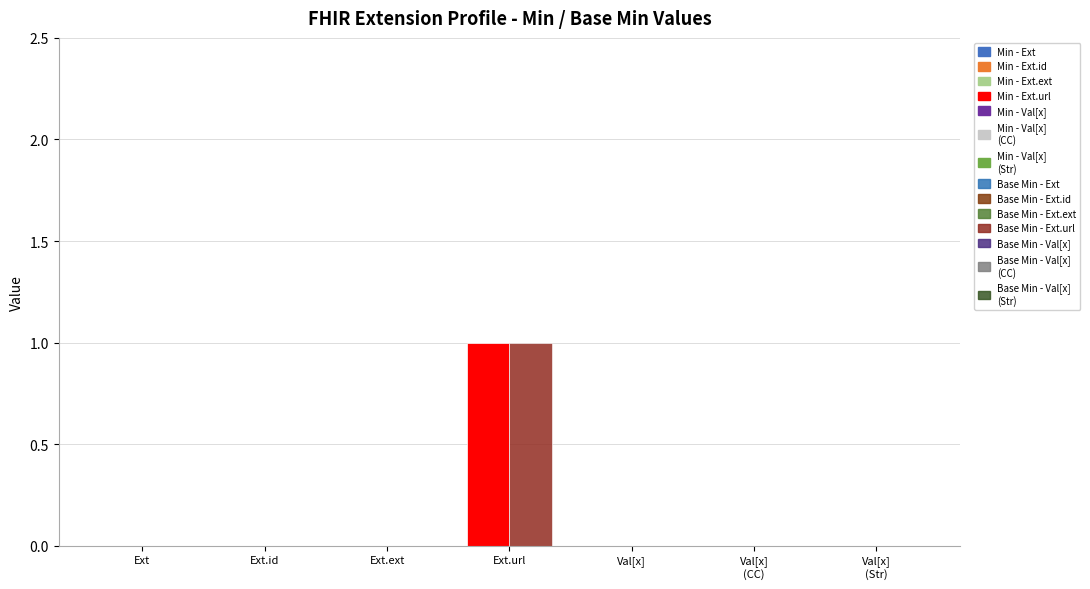

How many values in Min are above zero?

1